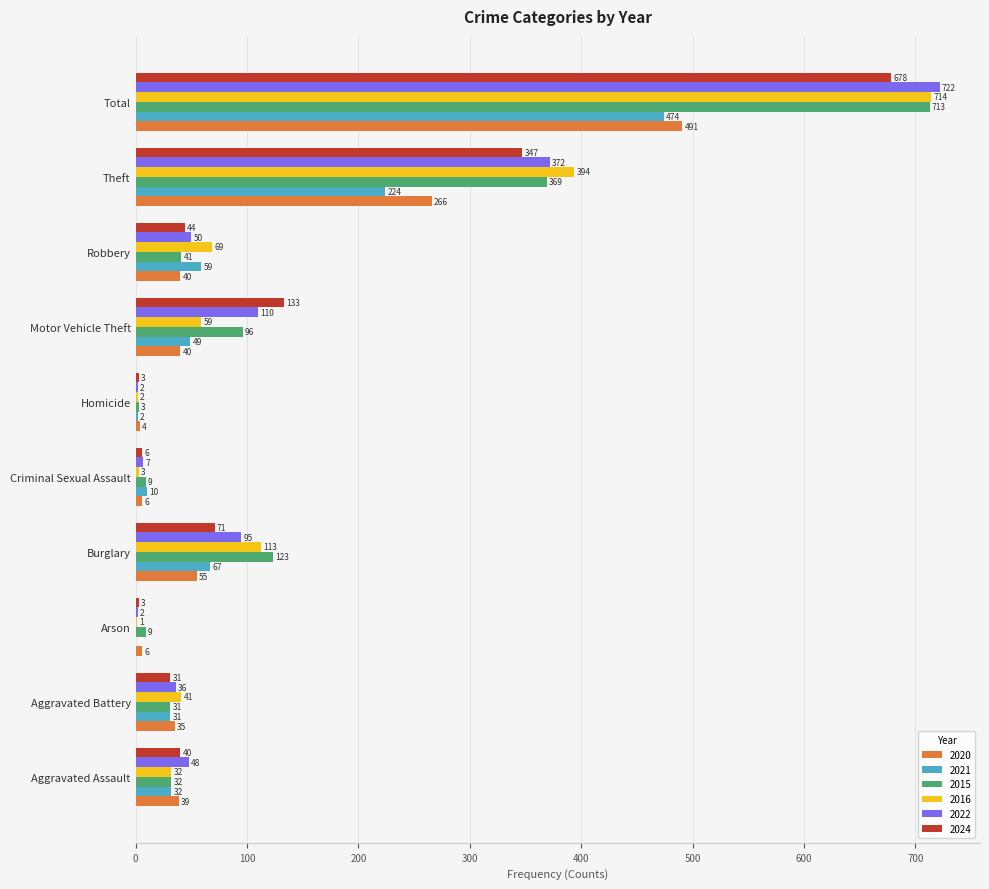

Which label corresponds to the largest value in the chart?

Total